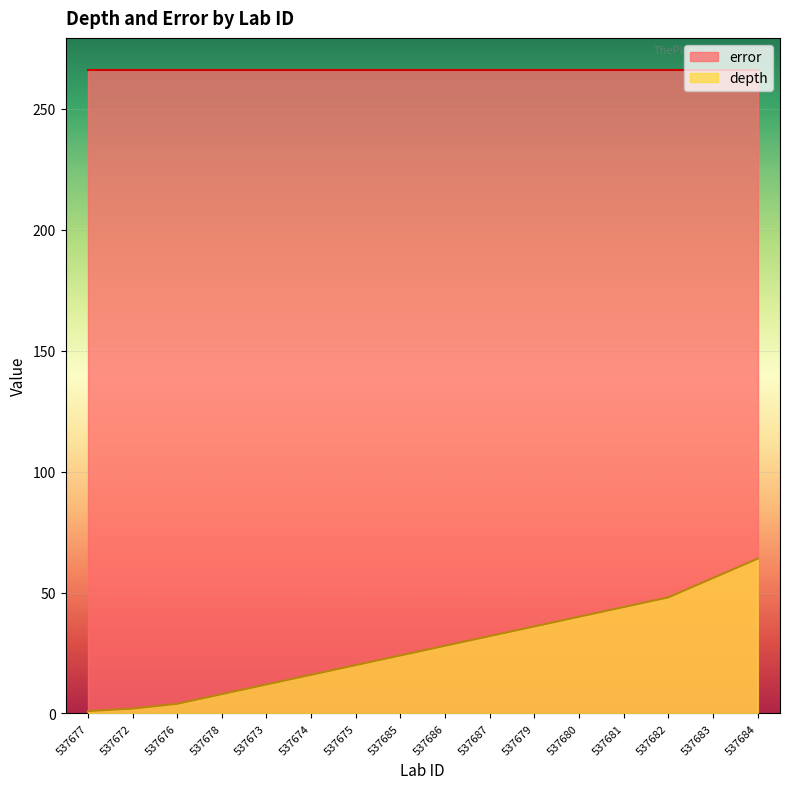

Between 537684 and 537680, which is larger?

537684